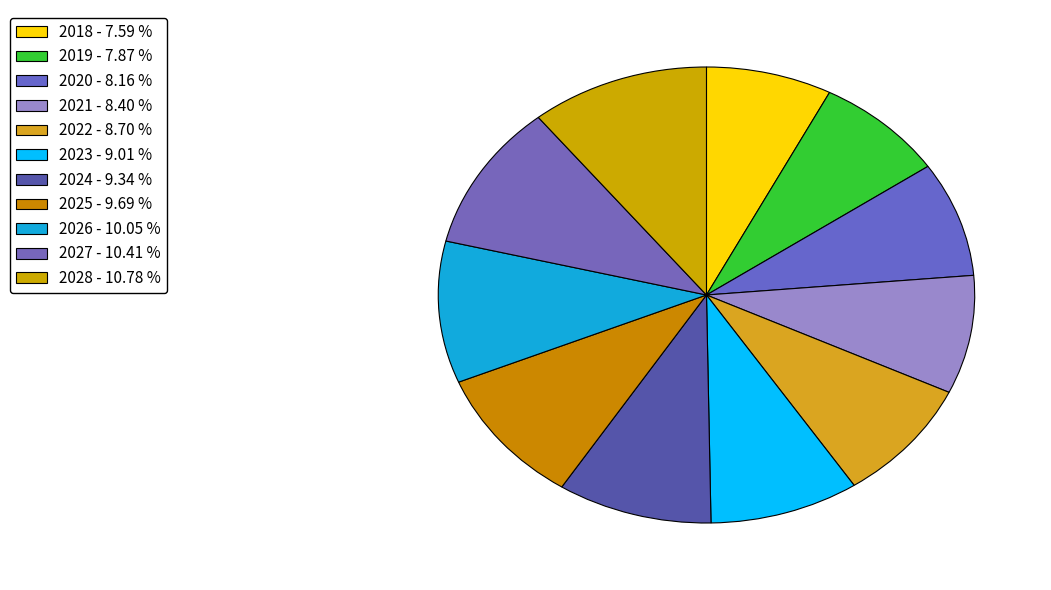

Does 2028 represent more than half of the total?

No